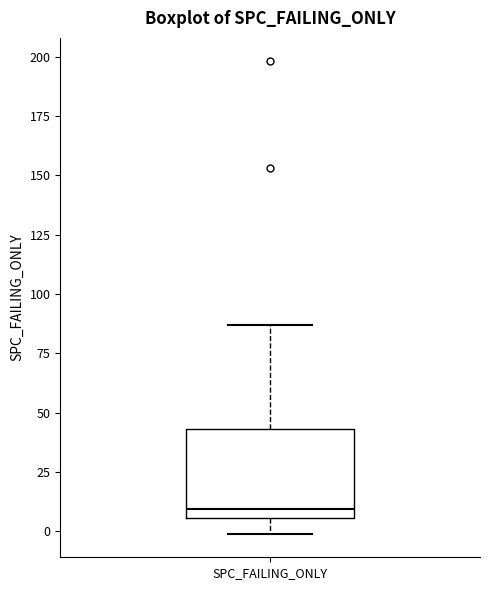

Where is the lower edge of the box for SPC_FAILING_ONLY on the y-axis? The values are not printed on the chart, so give them approximately, as read against the axis.

5